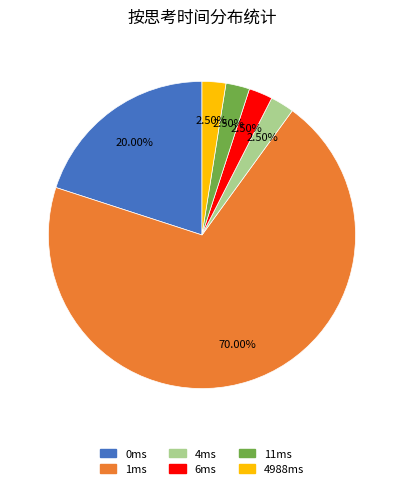

Do 4ms and 6ms together represent more than half of the pie?

No